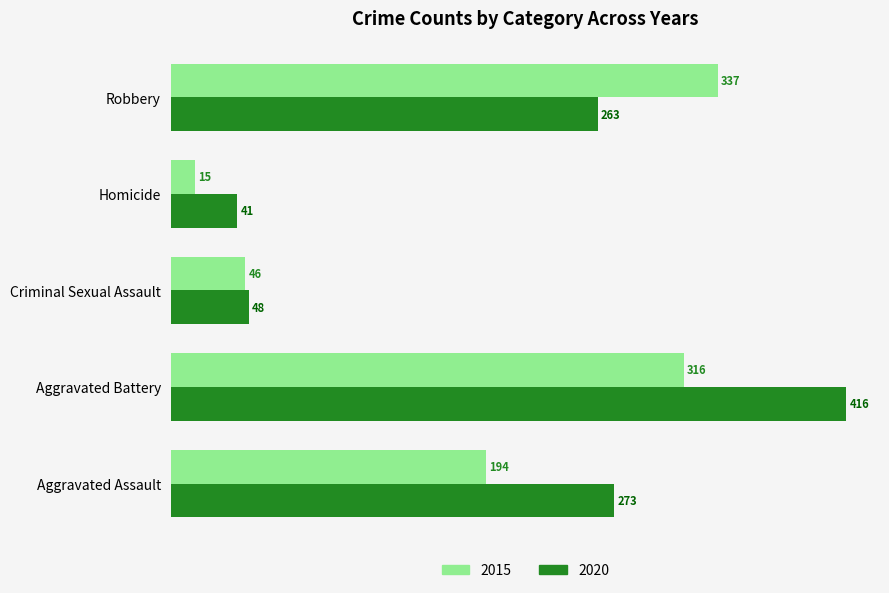

What value does the 2015 series have at Aggravated Assault?

194